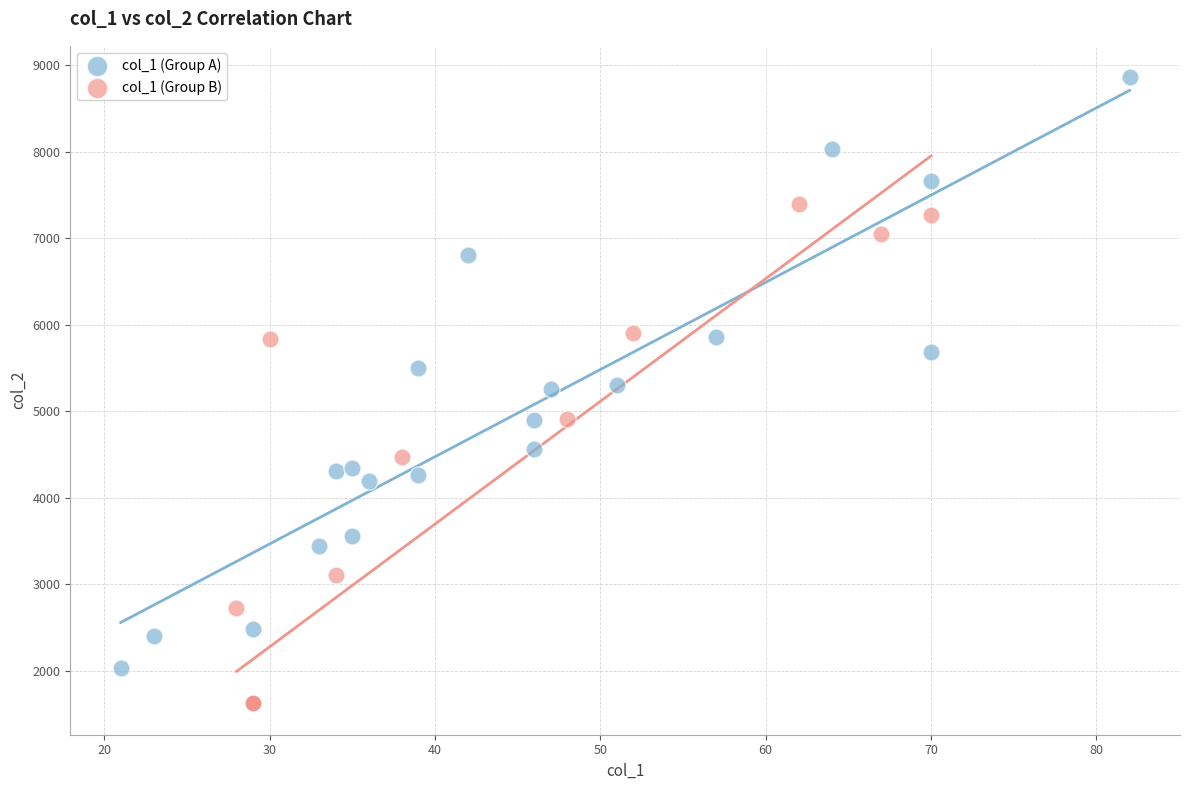

Which series contains the highest Y value?

col_1 (Group A)